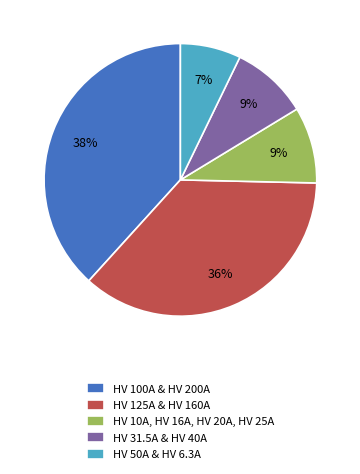

To the nearest percent, what is the difference between the HV 10A, HV 16A, HV 20A, HV 25A and HV 125A & HV 160A slice percentages?

27%